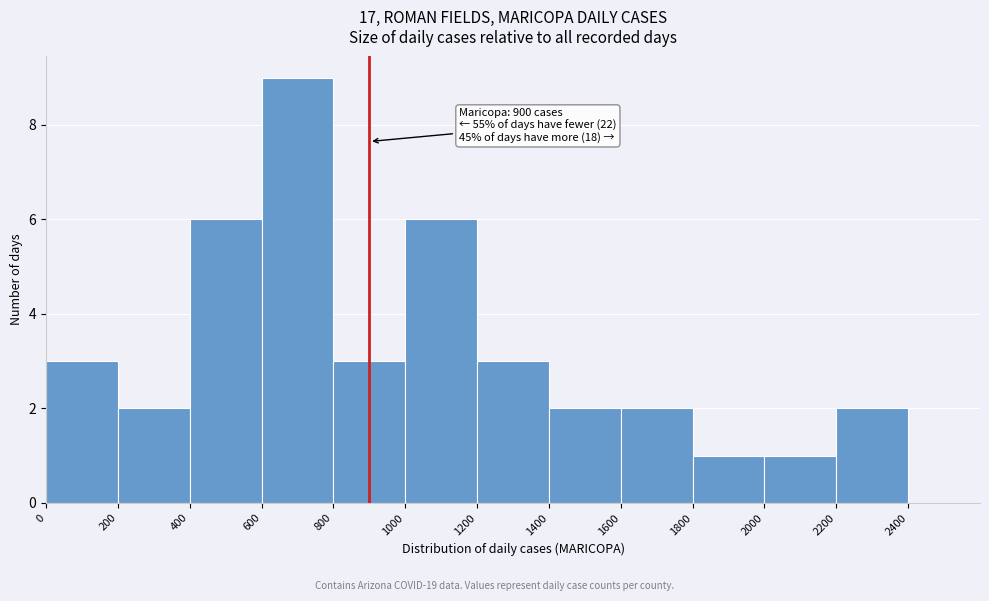

Over which range of the x-axis is the bar tallest?

600 to 800